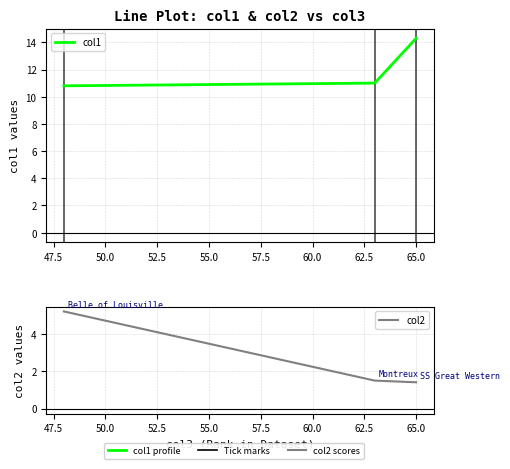

How many lines are shown in the chart?

2